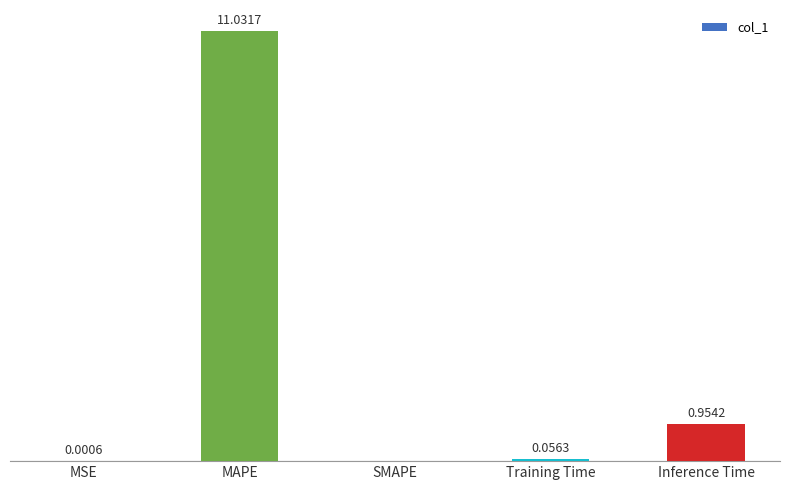

Between Training Time and SMAPE, which is larger?

Training Time